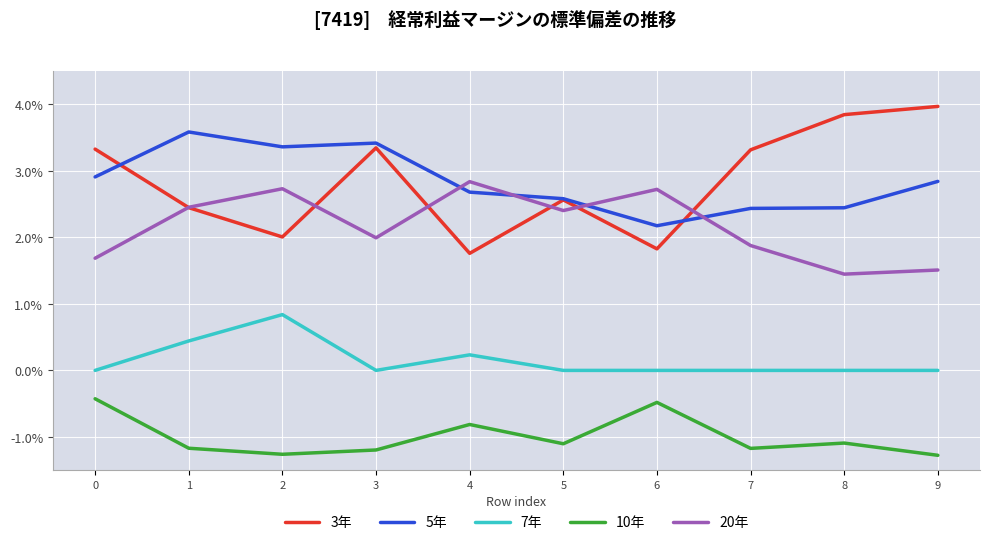

List the series in order of their peak value, lowest first.

10年, 7年, 20年, 5年, 3年